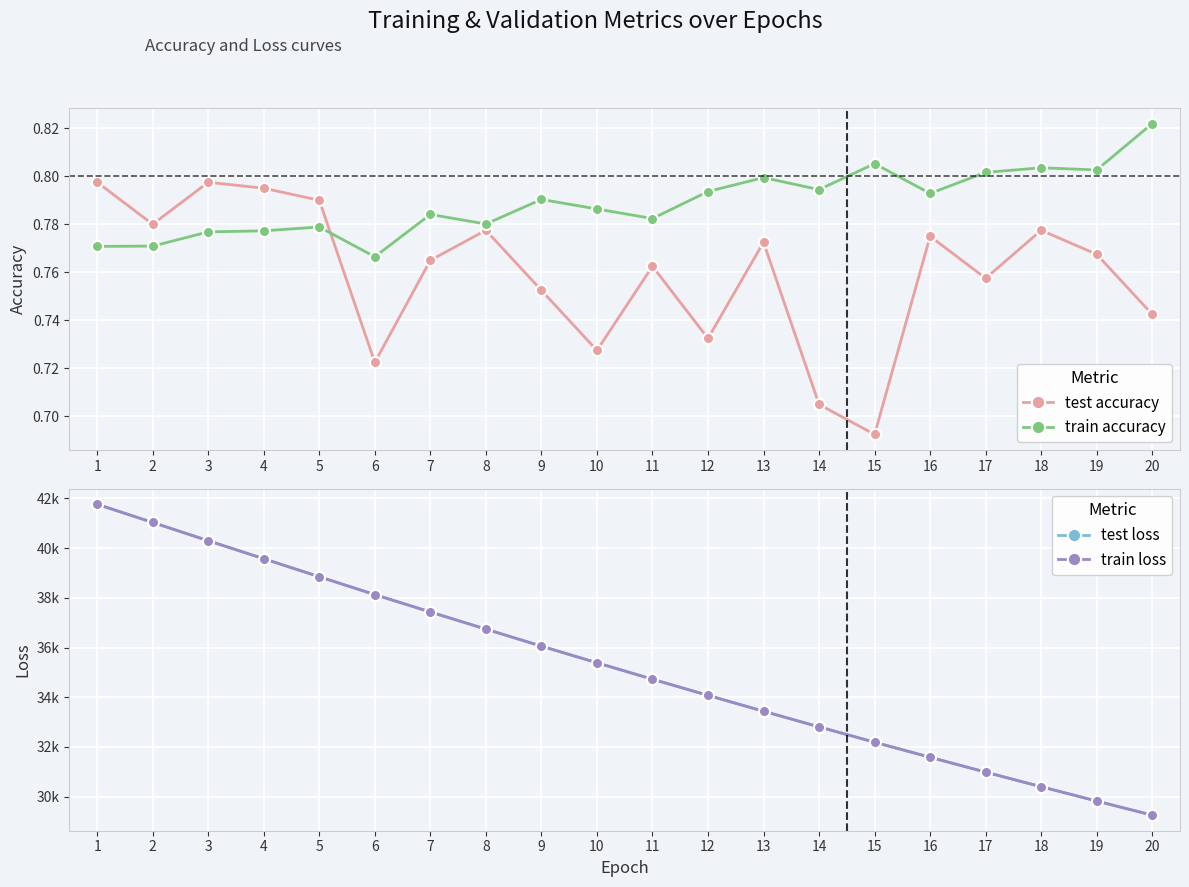

True or false: test loss and train accuracy intersect in this chart.

False